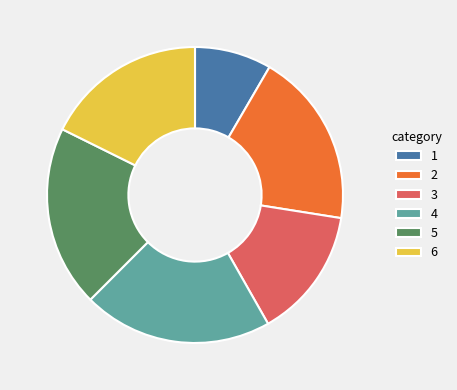

What is the ratio of the value at 3 to the value at 5?

0.7